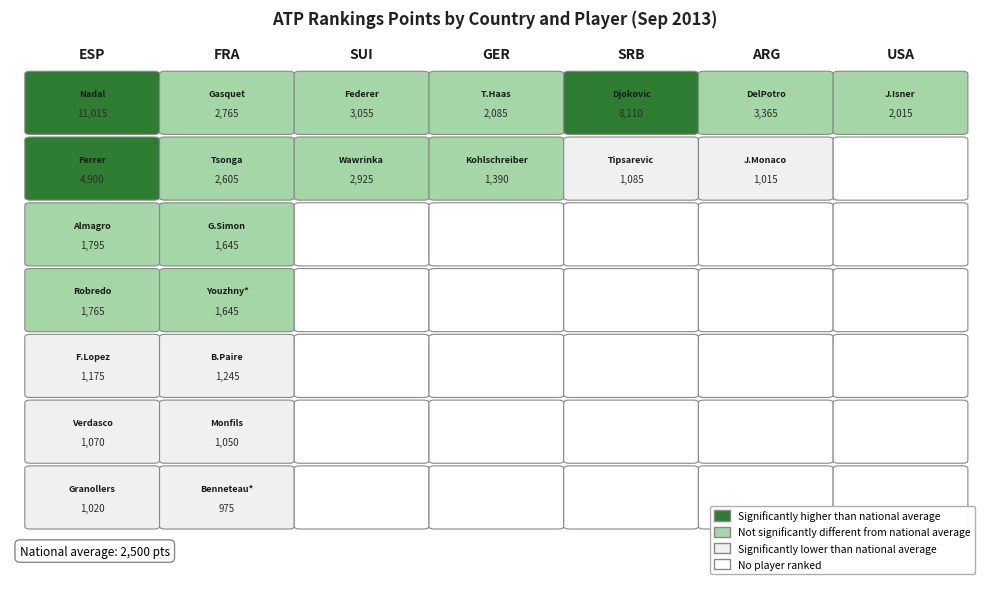

Which series has the largest total across all categories?

ESP